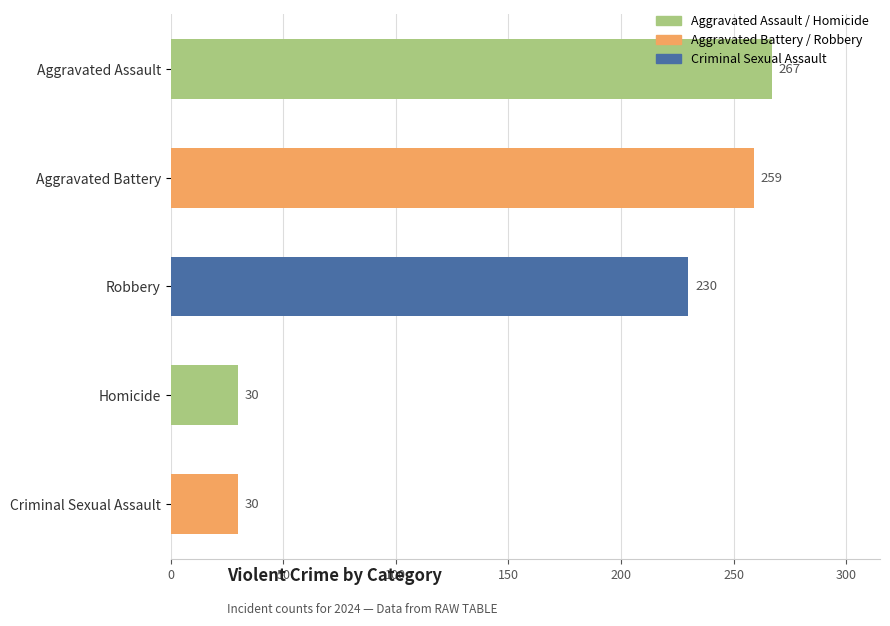

How many data points does each series have?

5